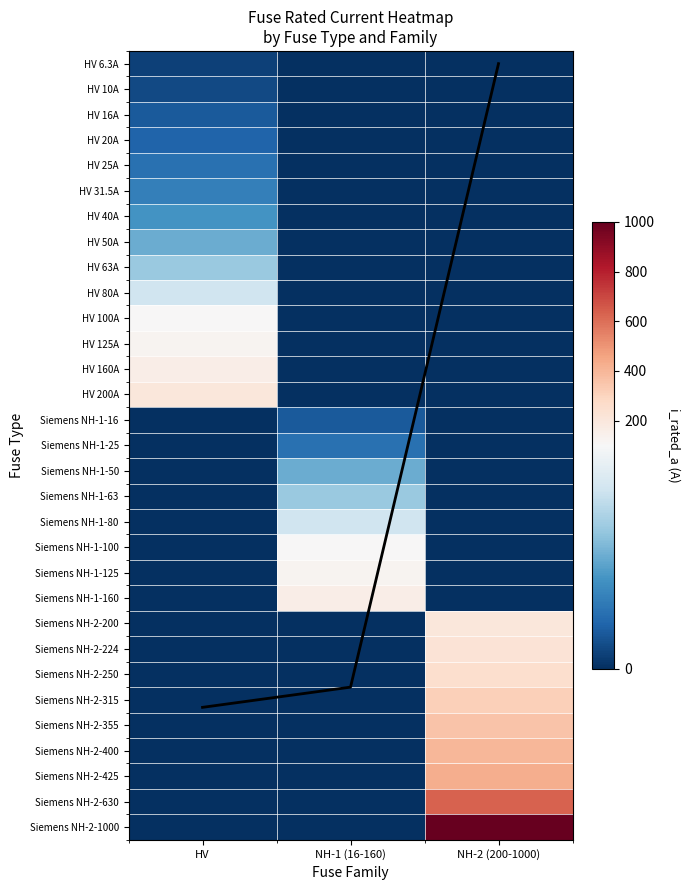

Which has a higher value, NH-1 (16-160) or HV?

HV